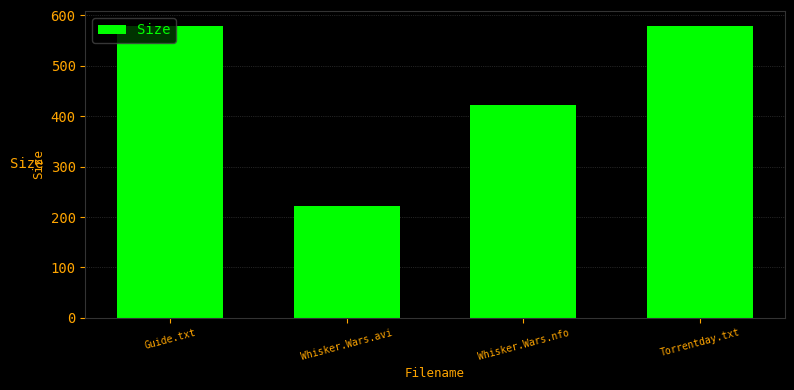

Reading left to right, extract all data points from this chart.

580.0	221.3	423.0	580.0